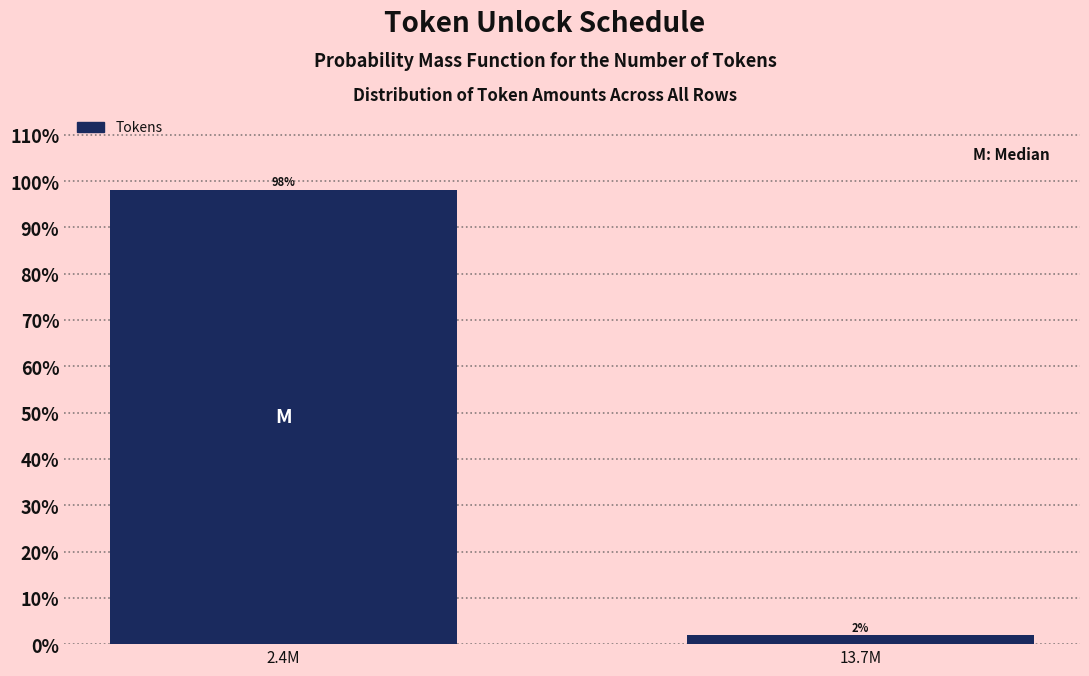

List the labels in order of value, smallest first.

13.7M, 2.4M